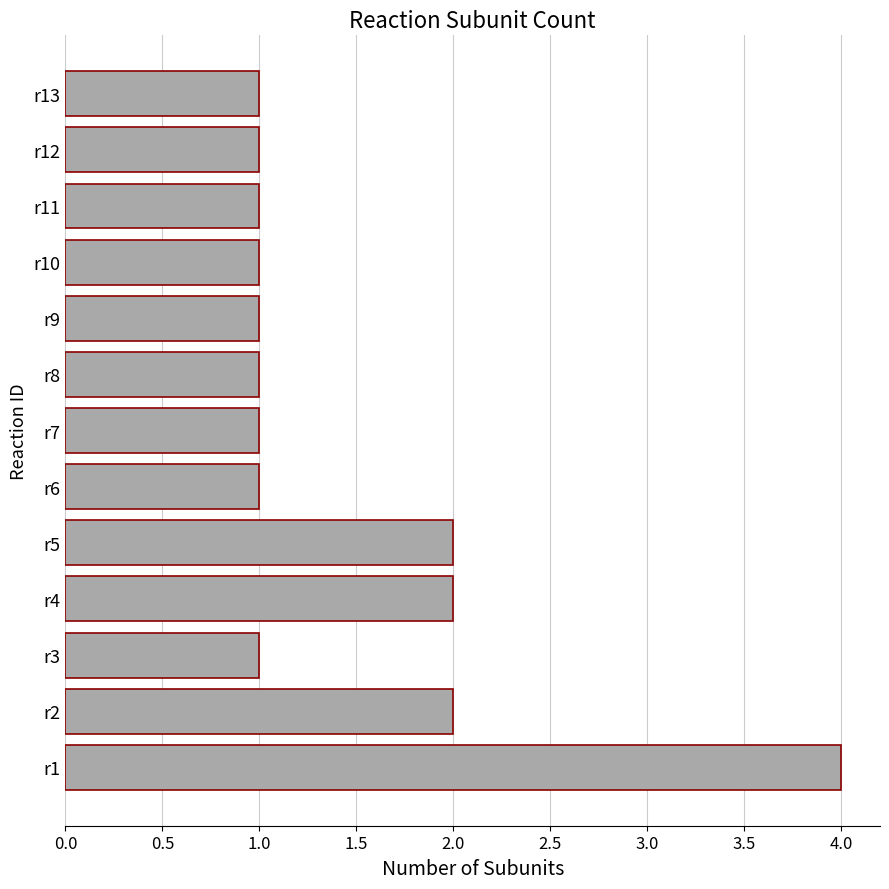

What is the difference between the maximum and minimum values?

3